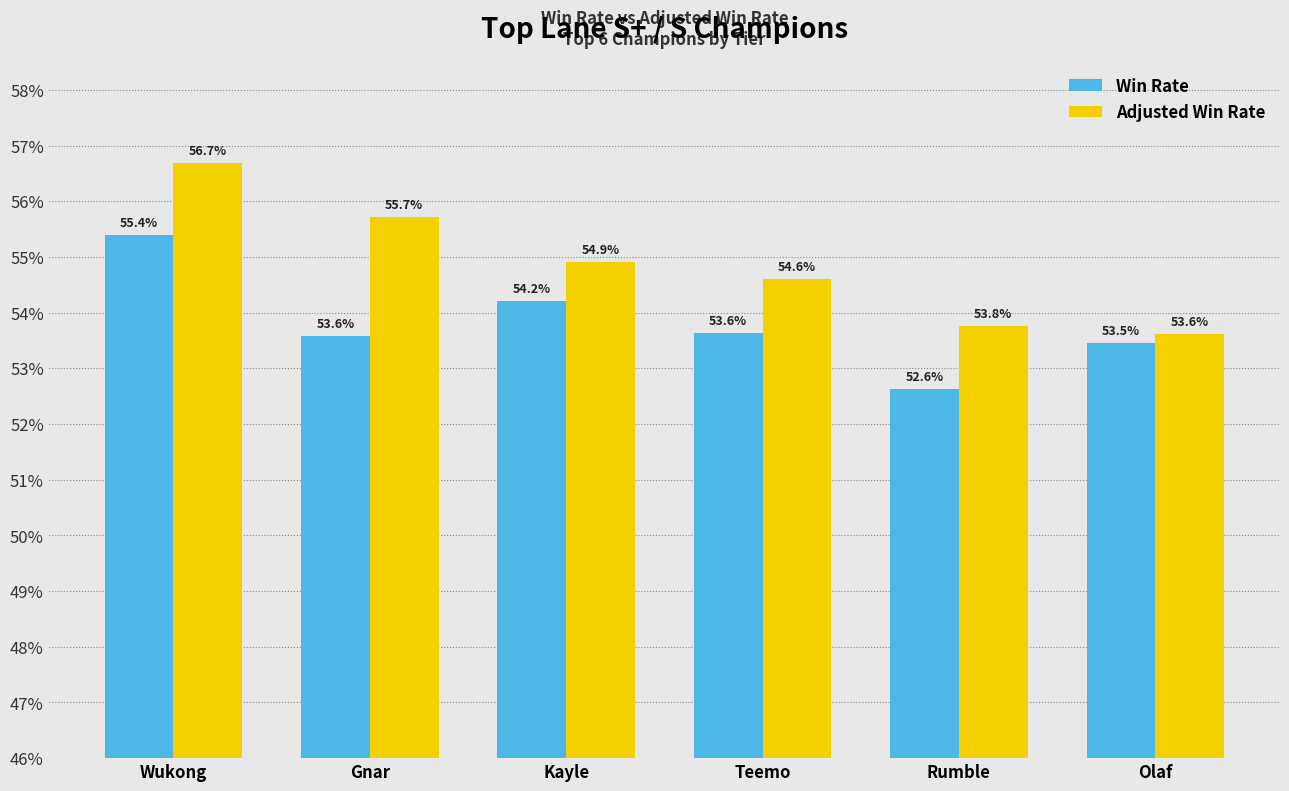

What is the label of the 6th bar from the right?

Wukong